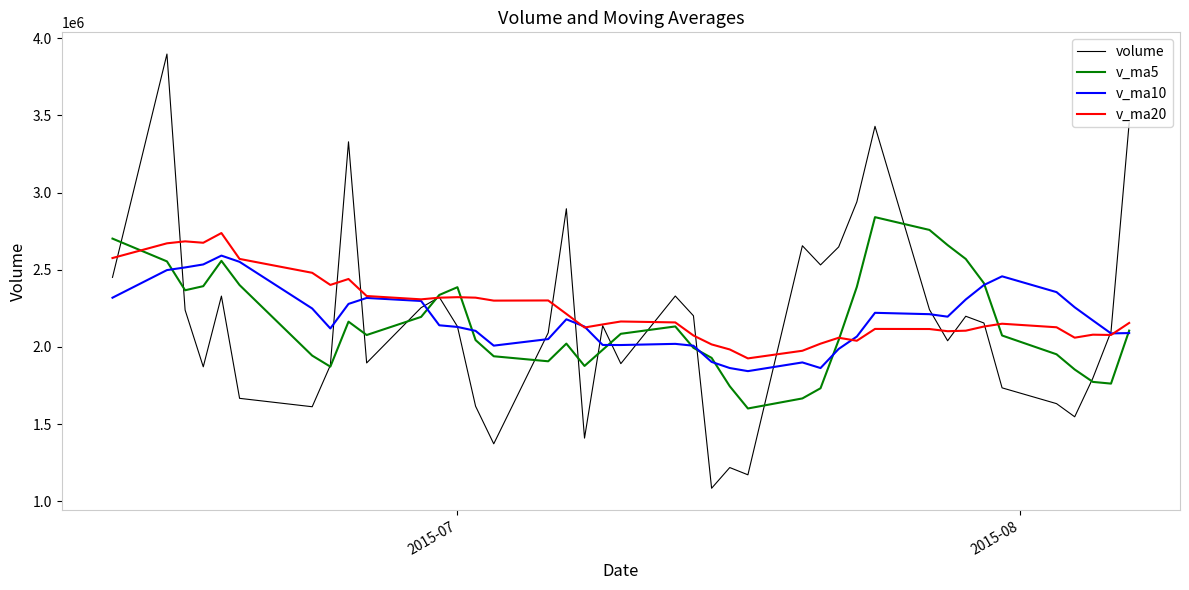

What is the highest value of the v_ma20 series?

2737822.9